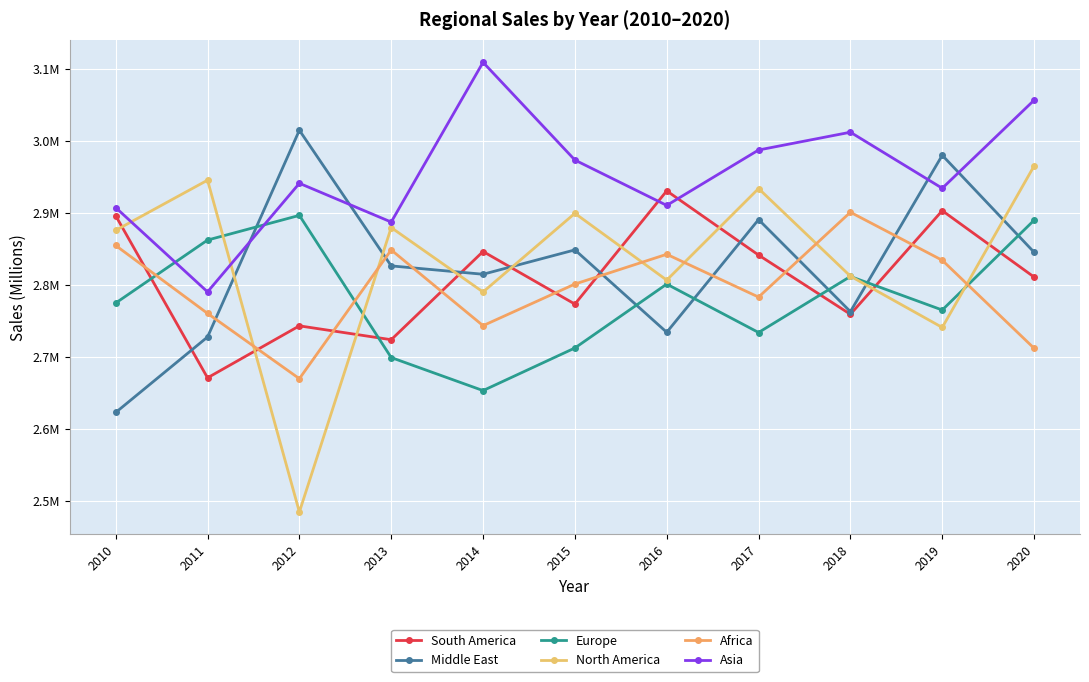

At which label does South America reach its minimum?

2011